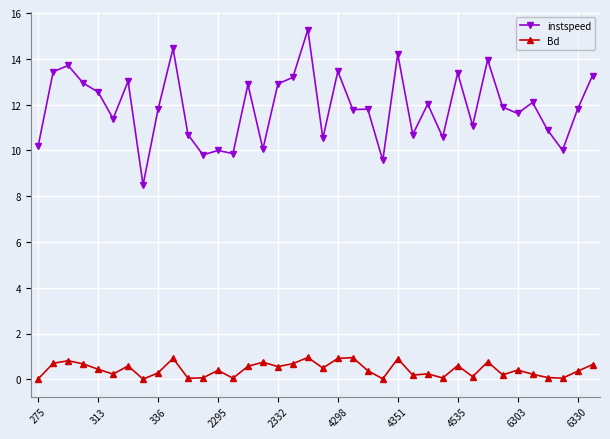

Which series has the largest total across all categories?

instspeed